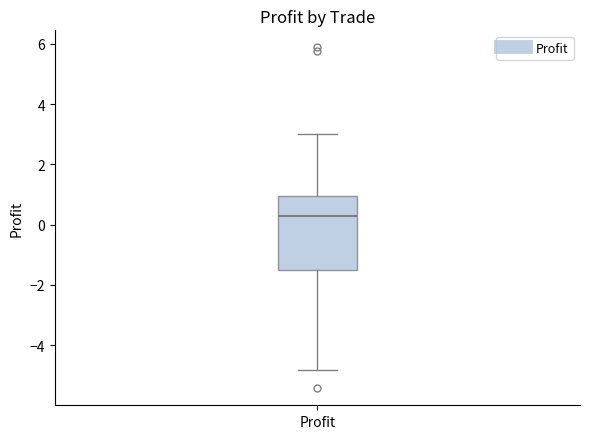

Where is the upper edge of the box for Profit on the y-axis? The values are not printed on the chart, so give them approximately, as read against the axis.

1.0